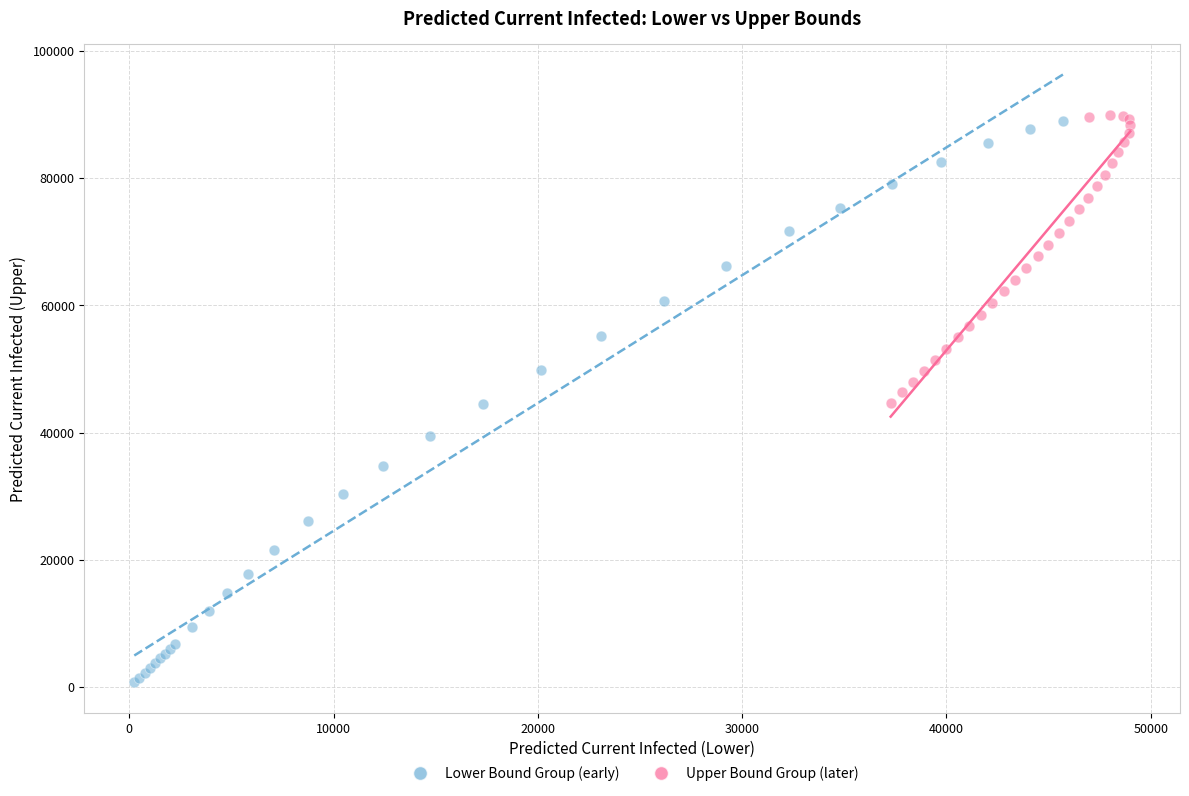

Which series reaches the maximum Y coordinate?

Upper Bound Group (later)